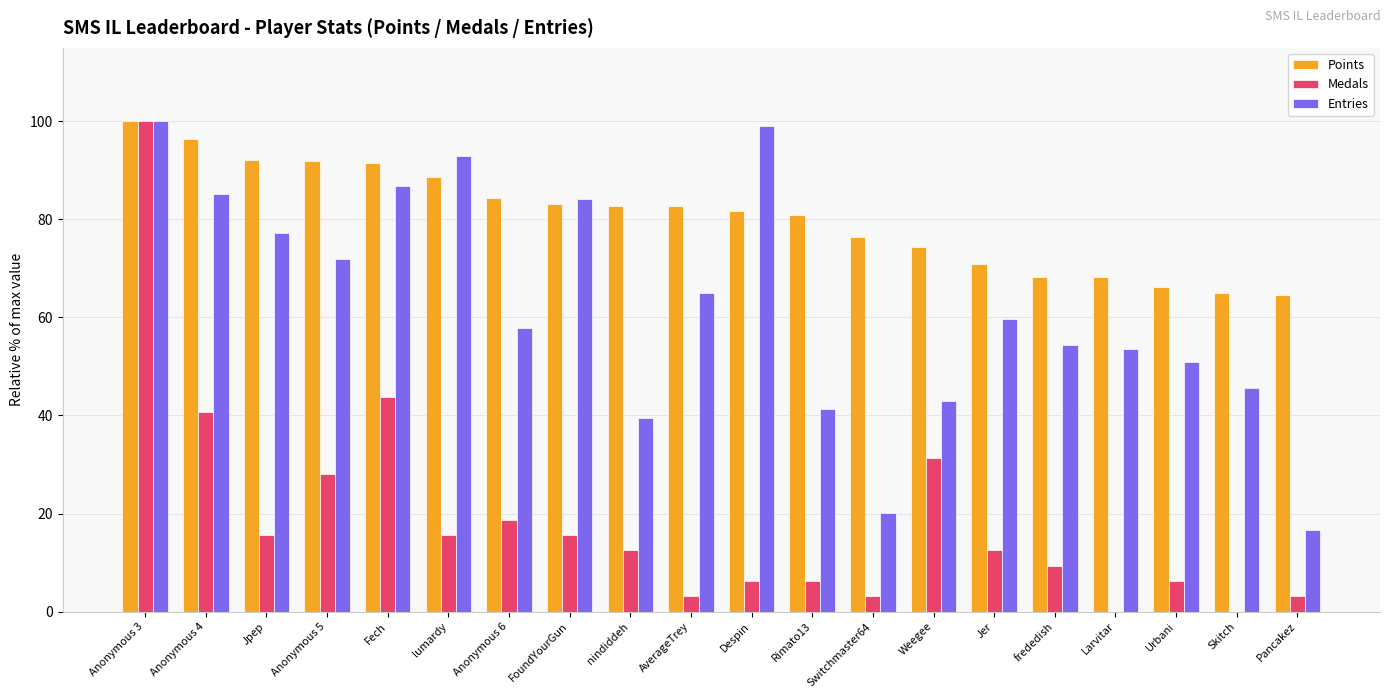

Where does the Points series first go above 82?

Anonymous 3